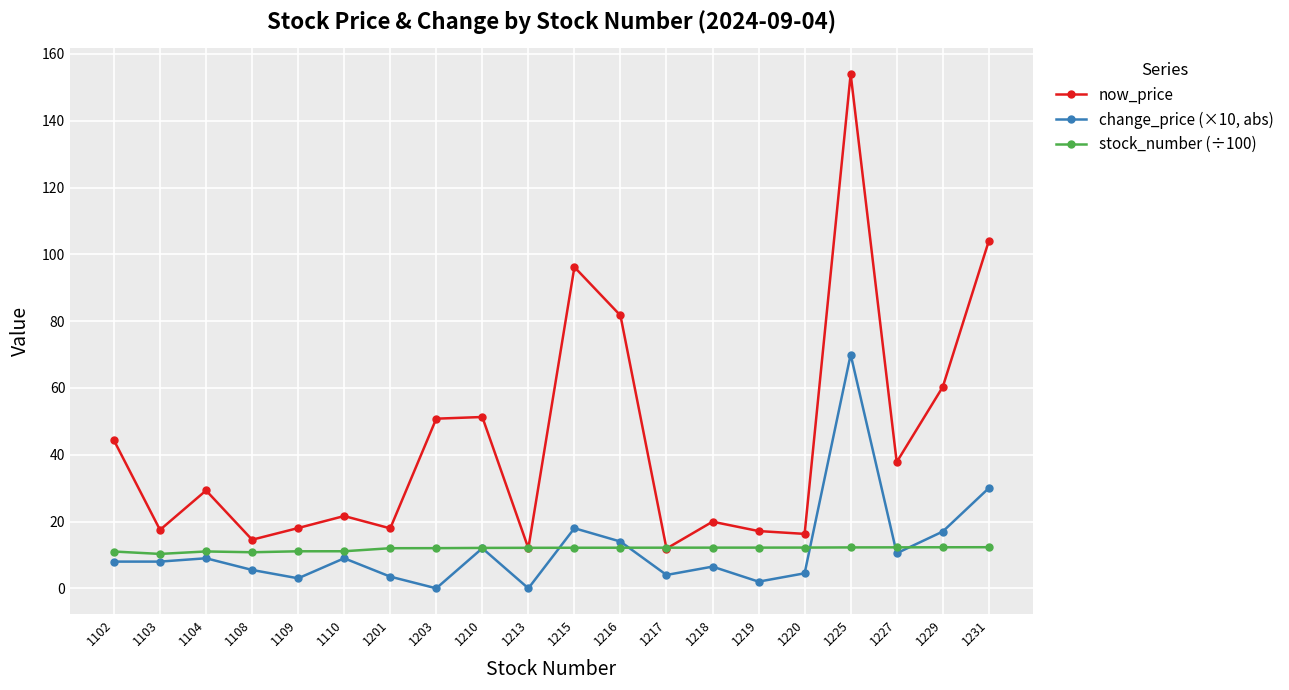

How many series are shown in this chart?

3